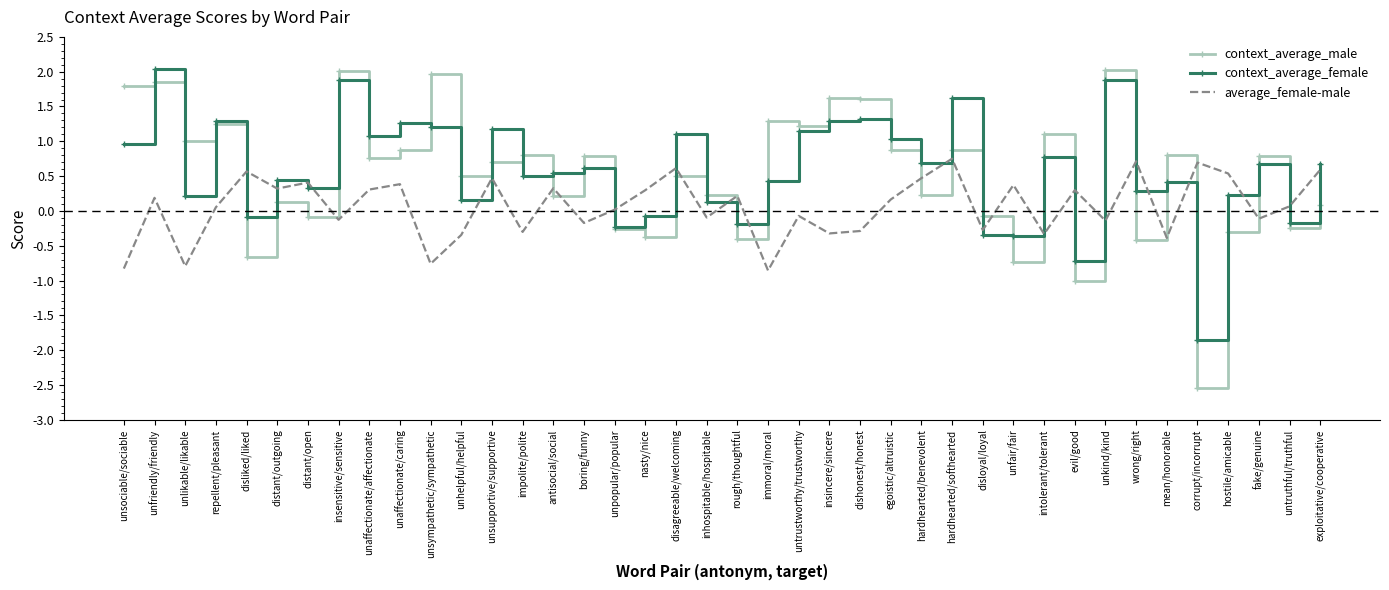

Between which two adjacent categories do context_average_female and context_average_male first intersect?

unsociable/sociable and unfriendly/friendly